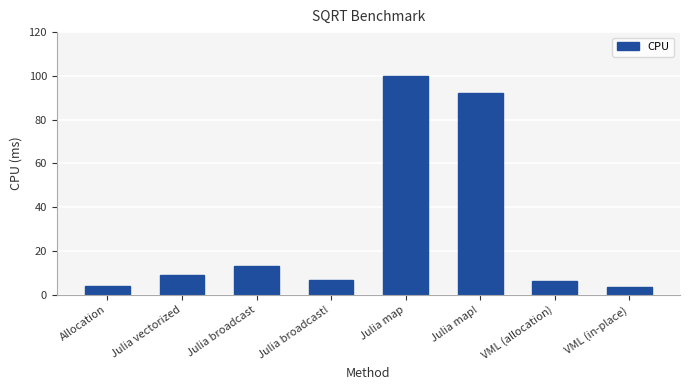

What is the smallest value displayed?

3.7